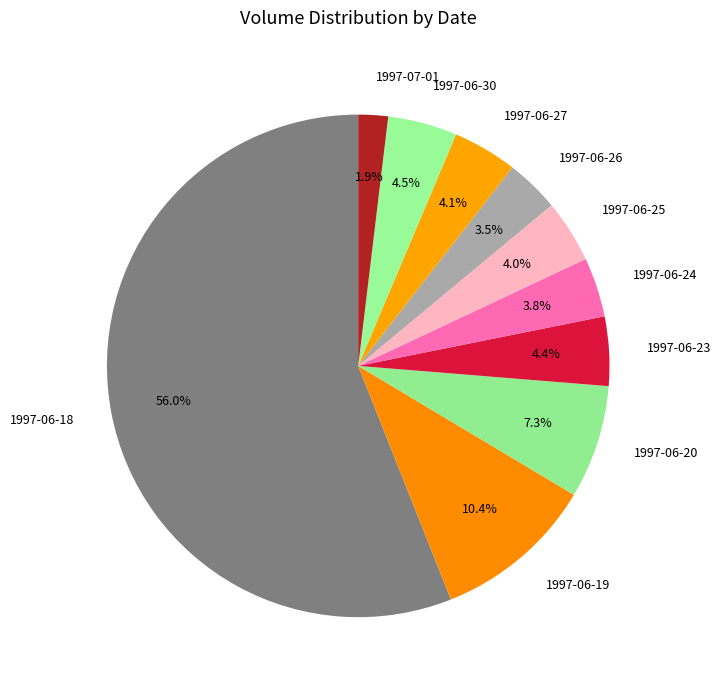

To the nearest percent, what is the combined percentage of 1997-06-26 and 1997-07-01?

5%